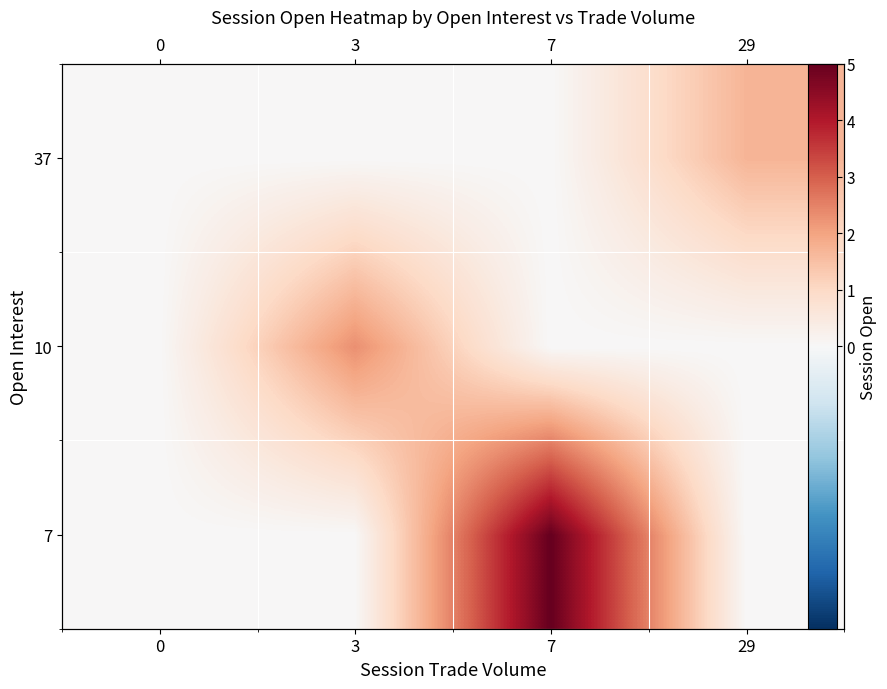

Reading left to right, what are all the values shown in this chart?

row_0: 0=0.0	3=0.0	7=5.0	29=0.0
row_1: 0=0.0	3=2.3	7=0.0	29=0.0
row_2: 0=0.0	3=0.0	7=0.0	29=1.7